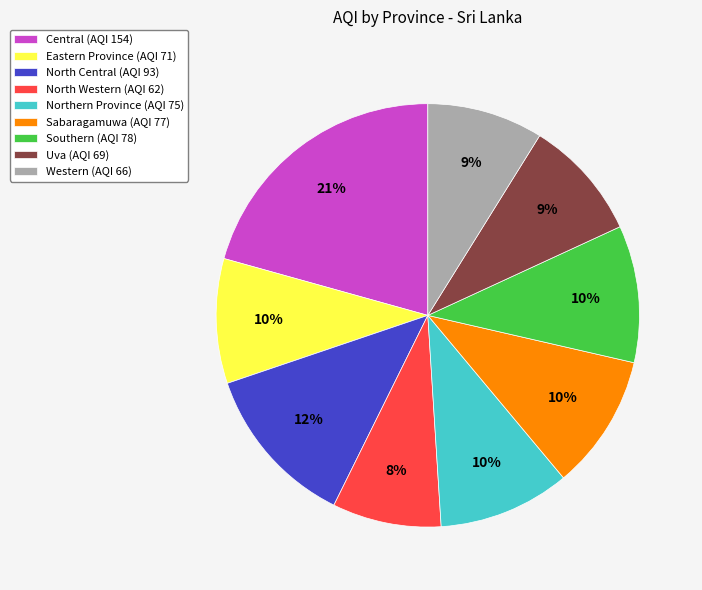

Which category has the smallest portion of the pie?

North Western